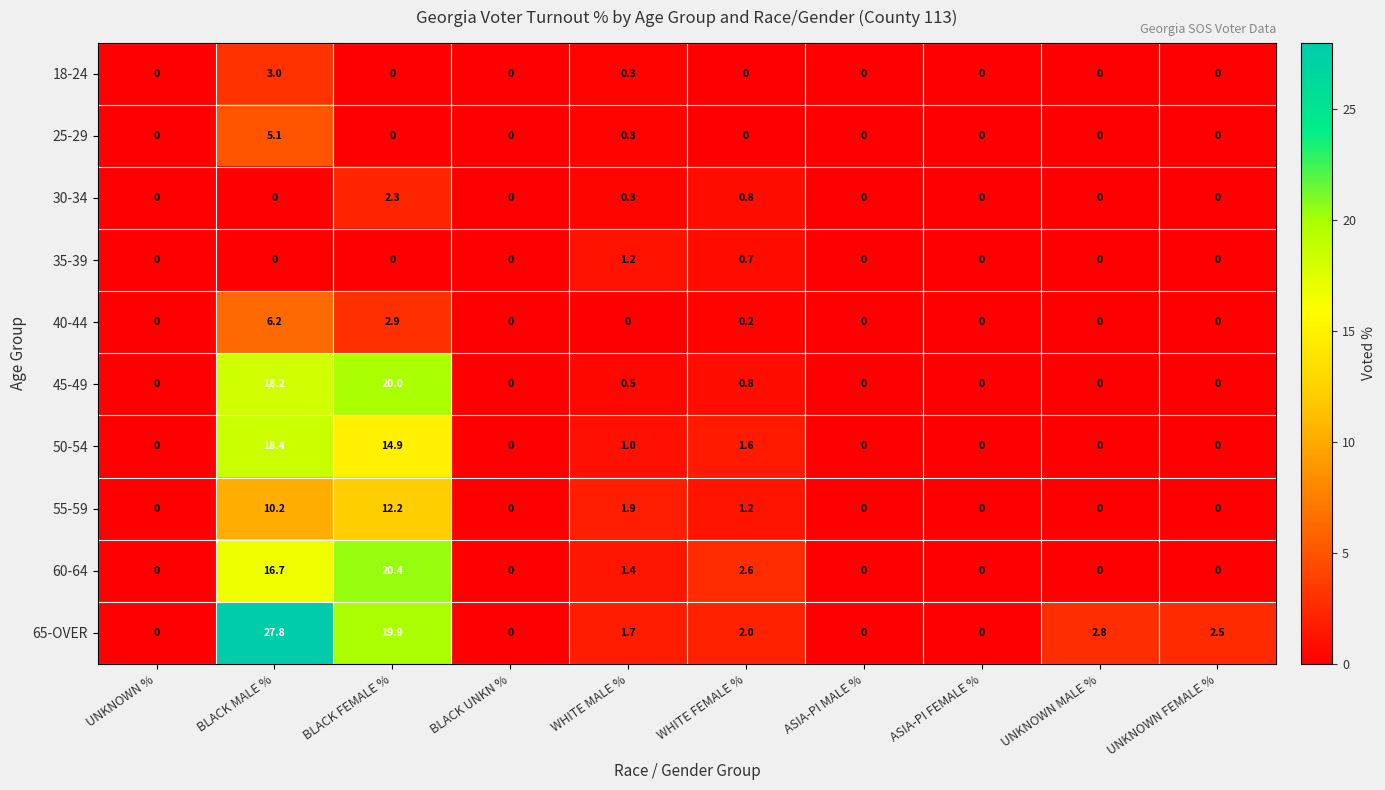

What is the maximum value for 18-24?

3.0